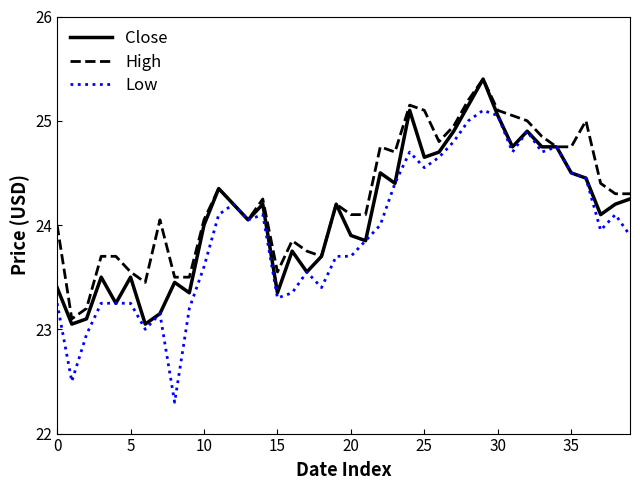

Which series has the widest spread of values?

Low